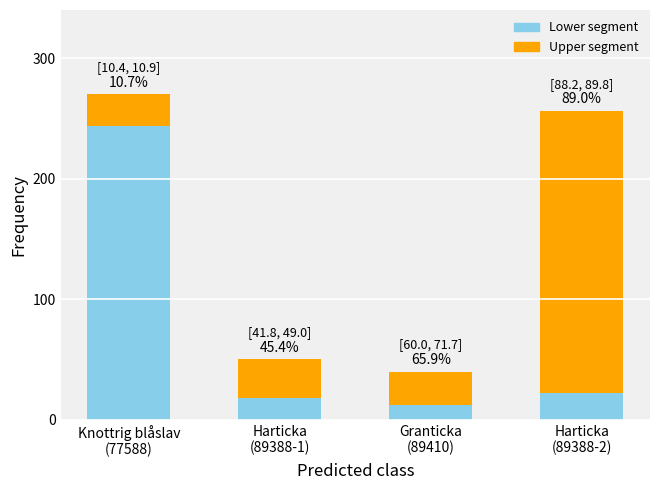

Which series has the largest total across all categories?

Upper segment